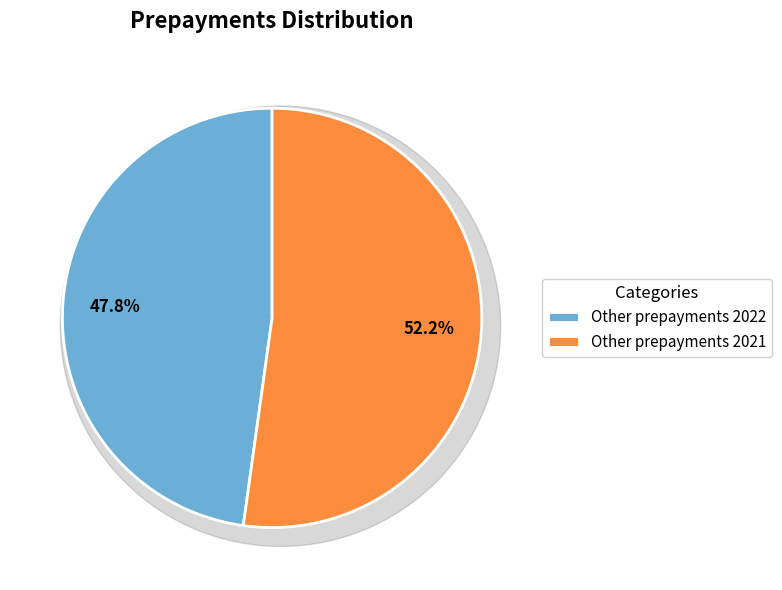

Is it true that Other prepayments 2022 is 48% of the pie?

True